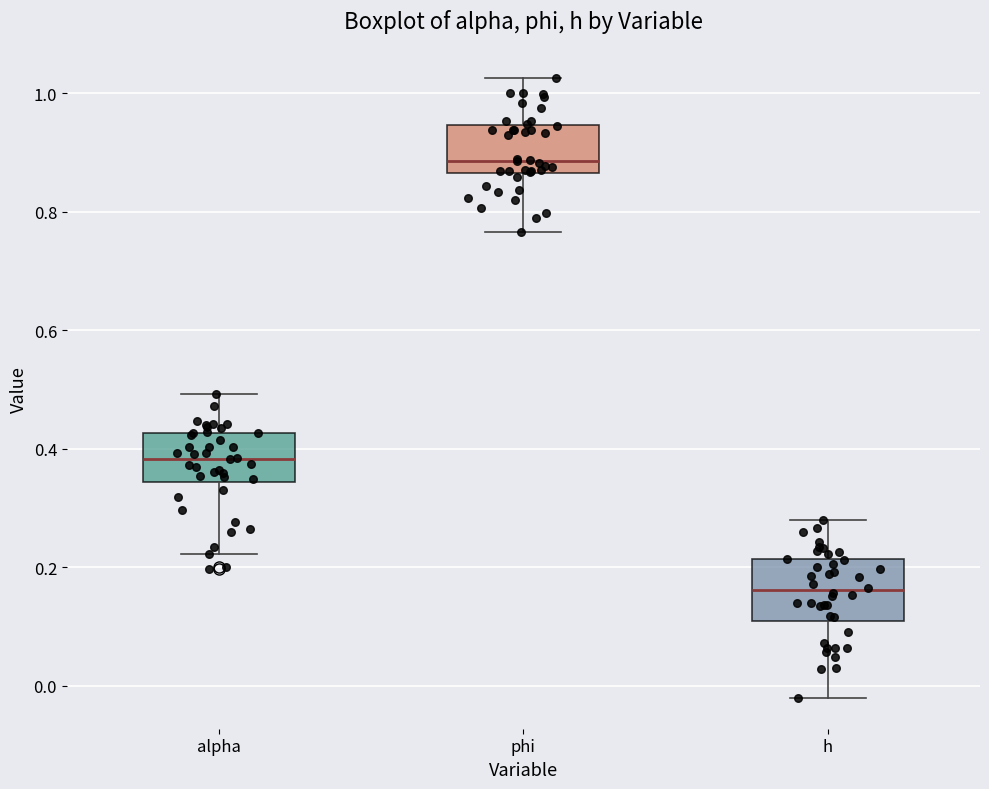

Where is the lower edge of the box for phi on the y-axis? The values are not printed on the chart, so give them approximately, as read against the axis.

0.86